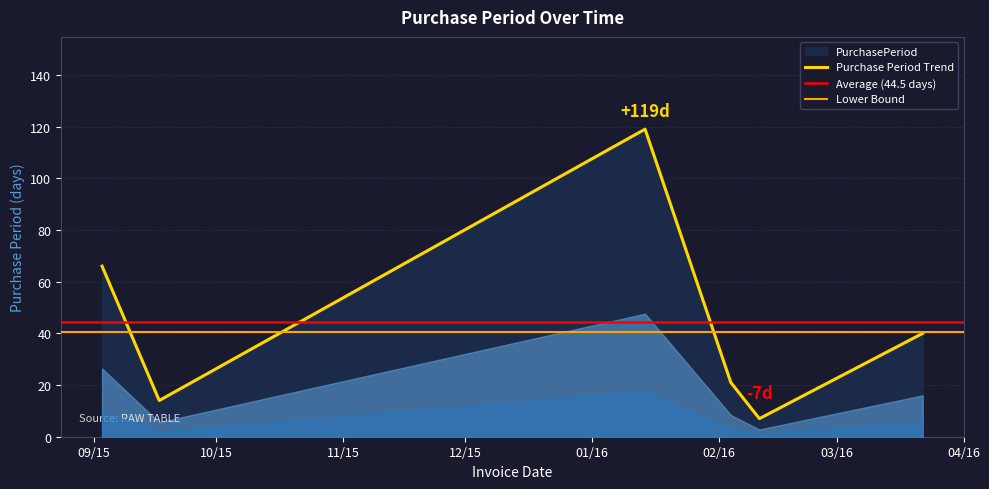

The value at 2016-02-11 is 4. True or false?

False